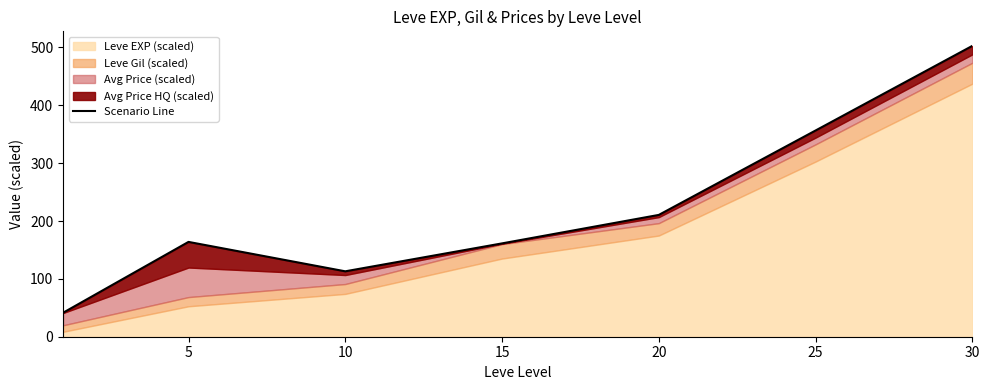

True or false: the data shows 54.9 at 5.

False